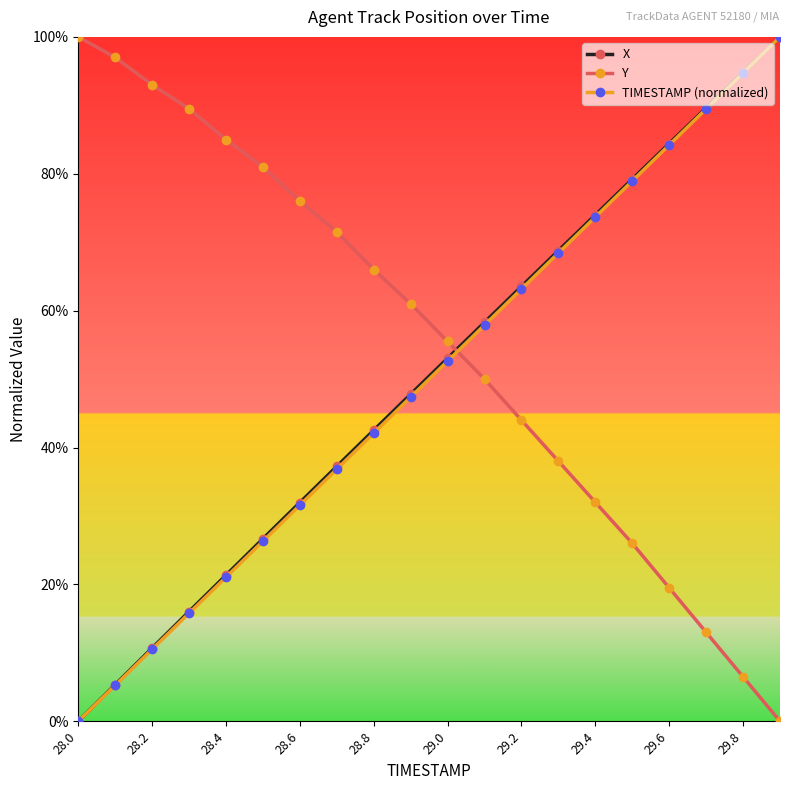

What is the value of the Y point at the 5th from the left?

0.9